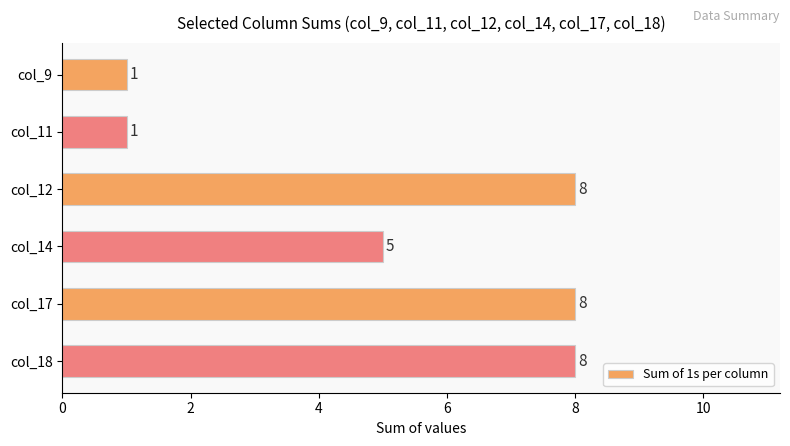

What is the change in value from col_11 to col_17?

+7